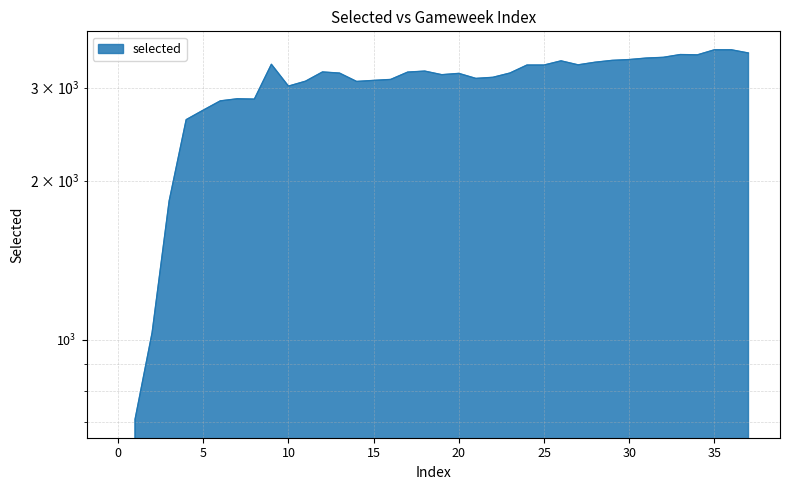

What is the change in value from 5 to 16?

+389